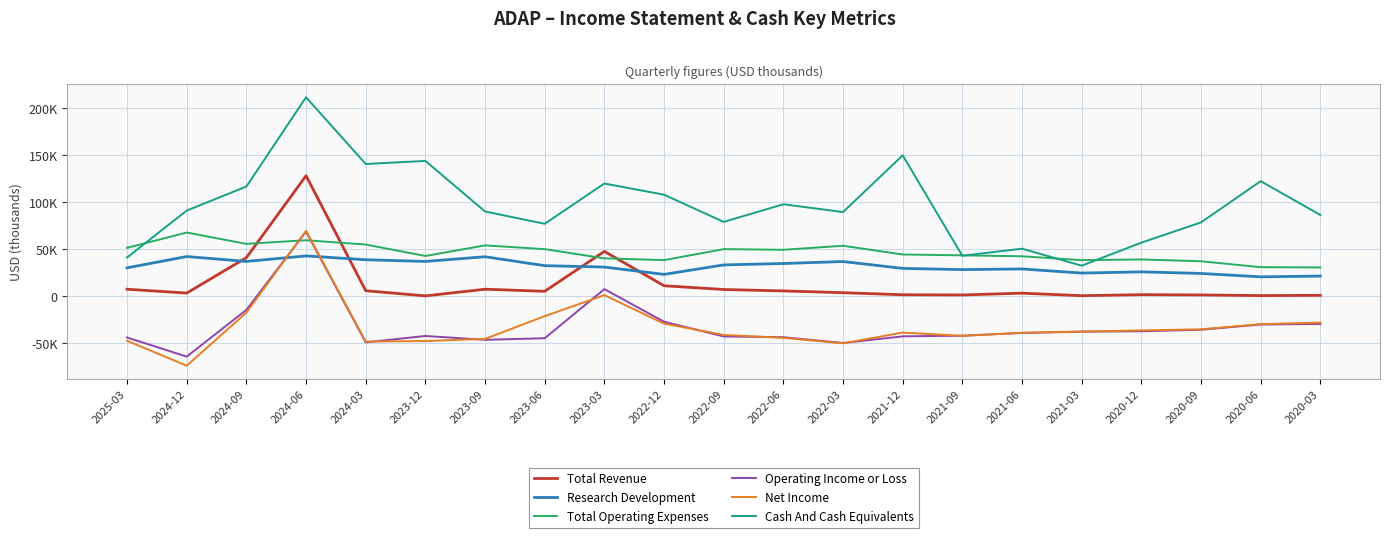

What is the value of the Total Revenue point at the 7th from the left?

7300